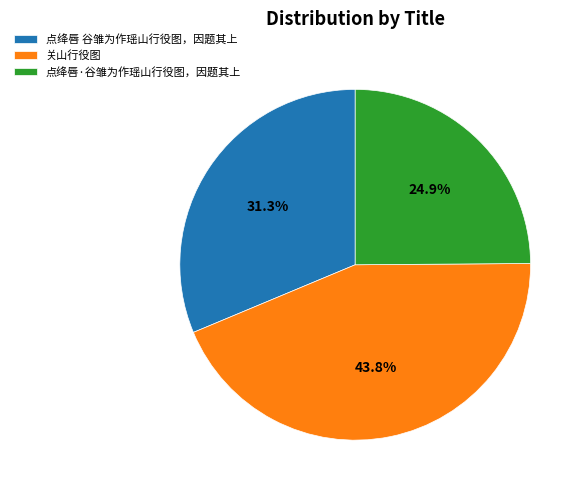

To the nearest percent, what portion does 点绛唇·谷雏为作瑶山行役图，因题其上 represent?

25%